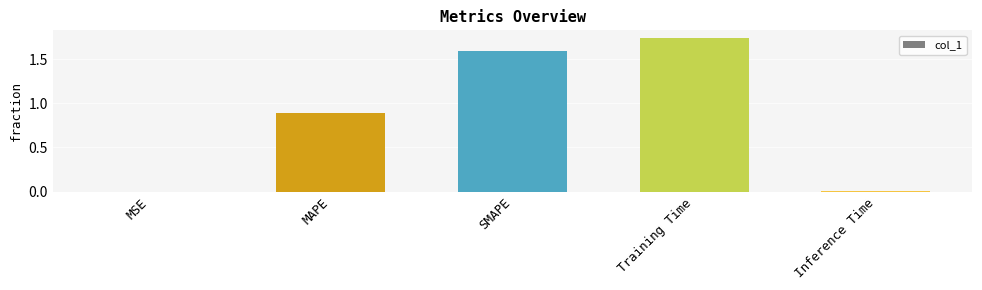

What is the sum of all values?

4.2